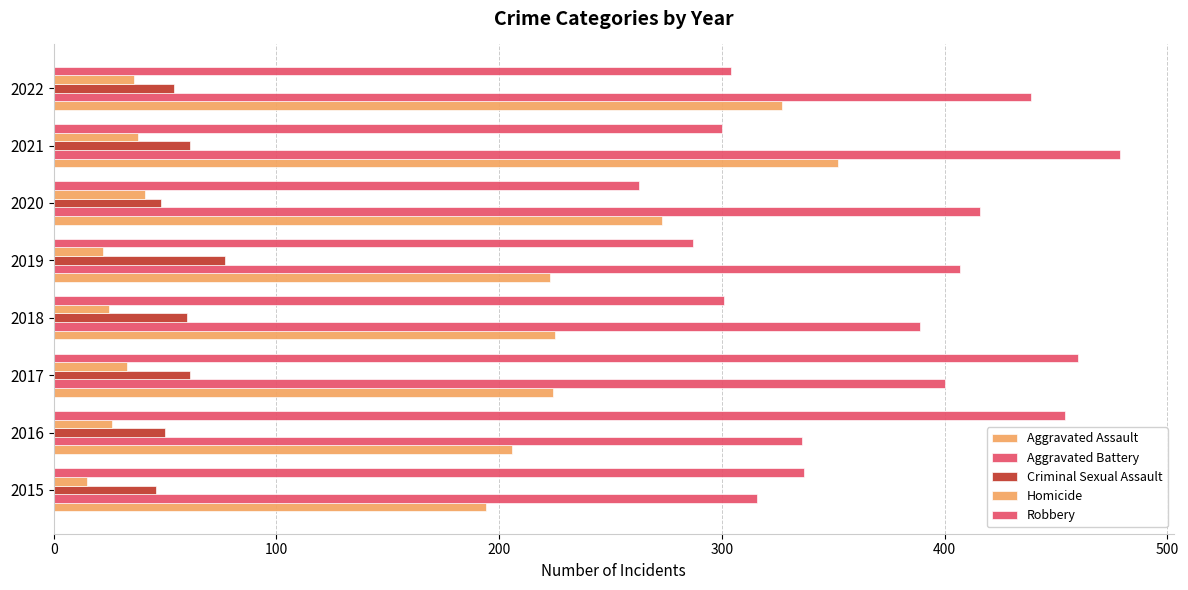

Which series has the largest total across all categories?

Aggravated Battery